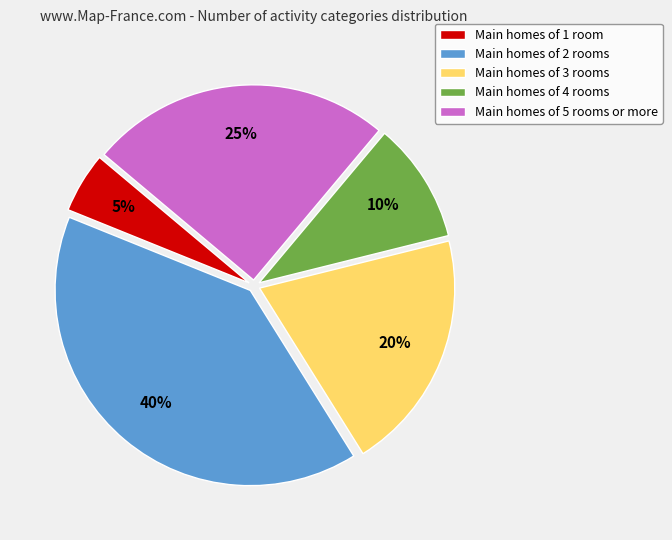

Do Main homes of 3 rooms and Main homes of 1 room together represent more than half of the pie?

No